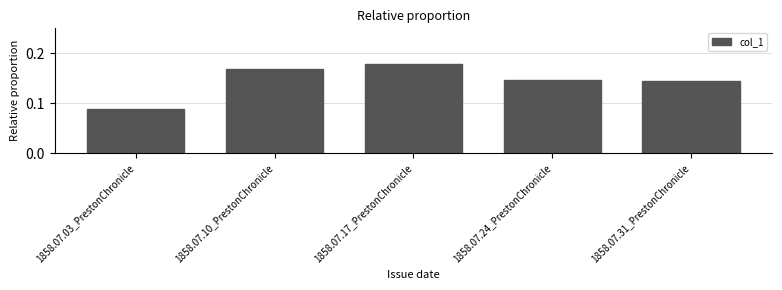

At which label is the value closest to 0?

1858.07.03_PrestonChronicle